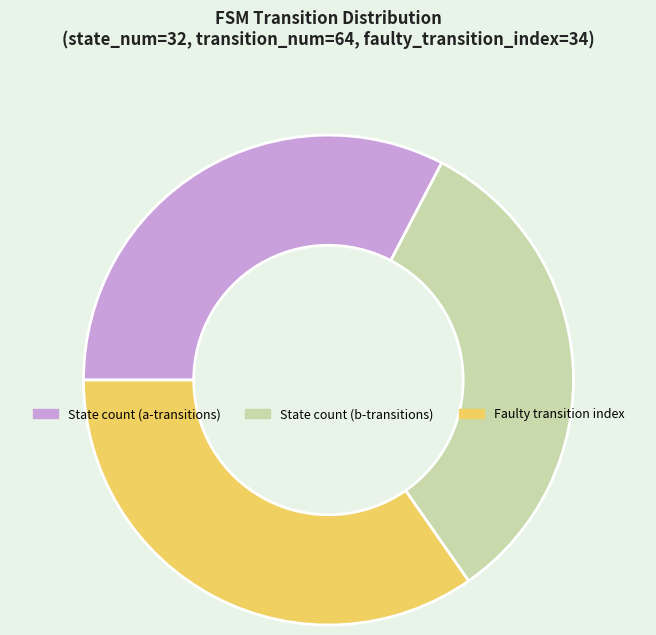

True or false: Faulty transition index accounts for 45% of the total.

False